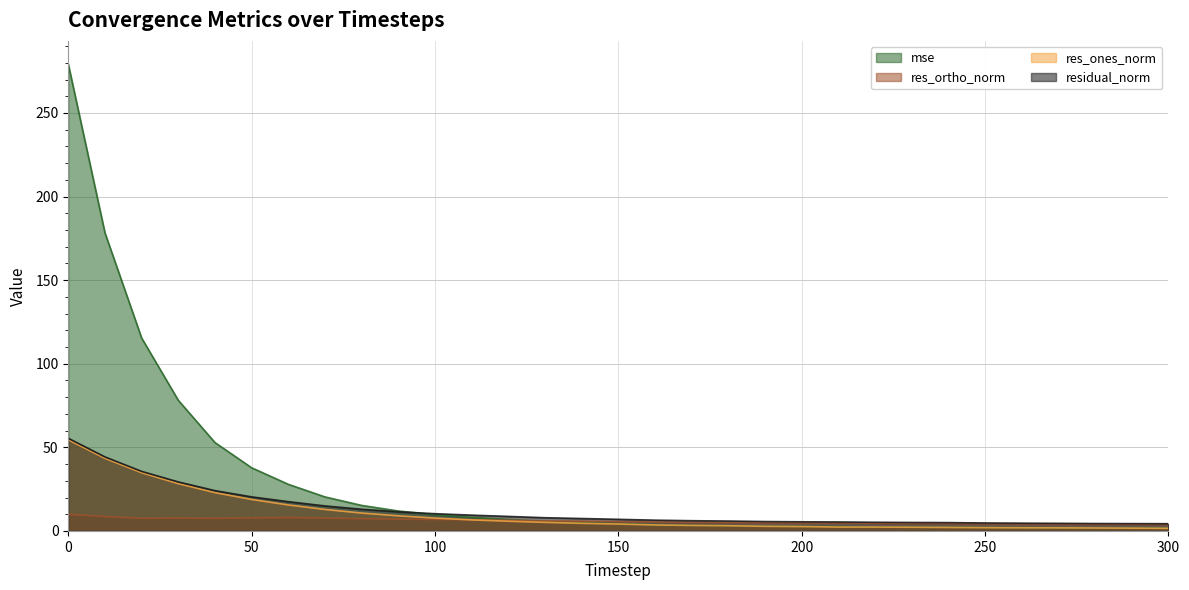

What is the value of the res_ones_norm point at the 25th from the left?

2.1